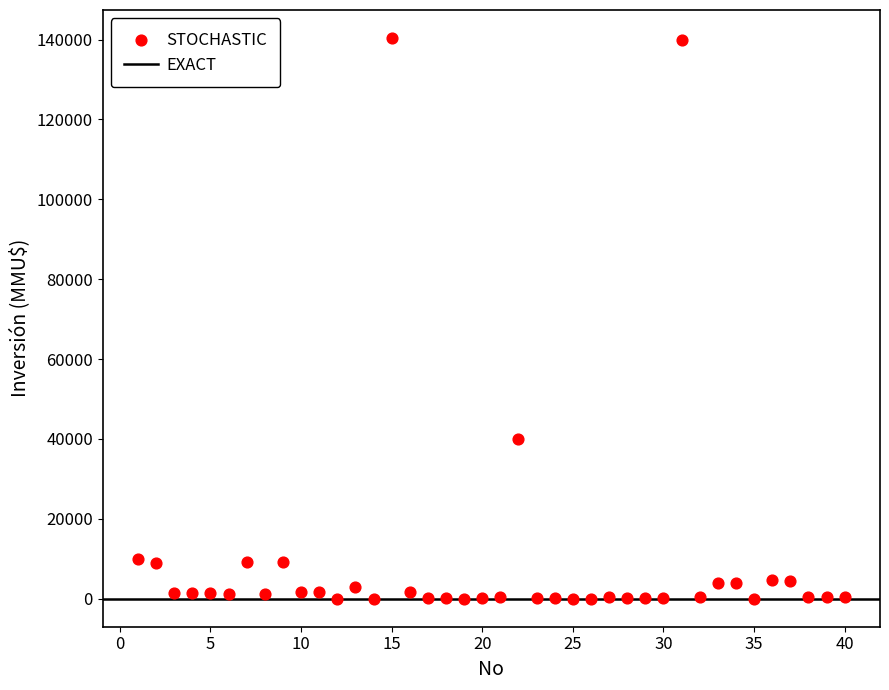

What Y value in the scatter plot is closest to 70200?

40000